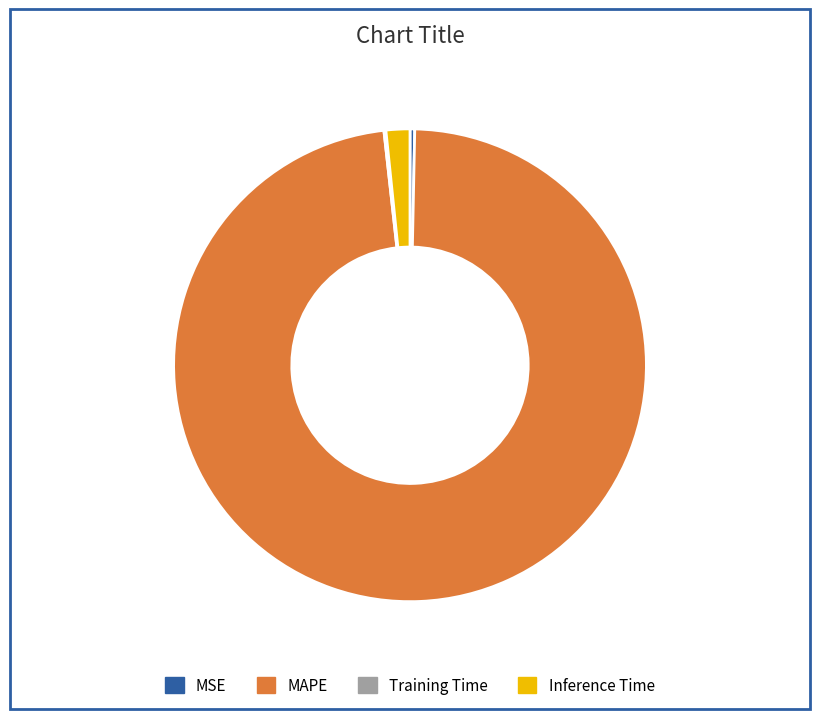

Which category has the biggest portion of the pie?

MAPE